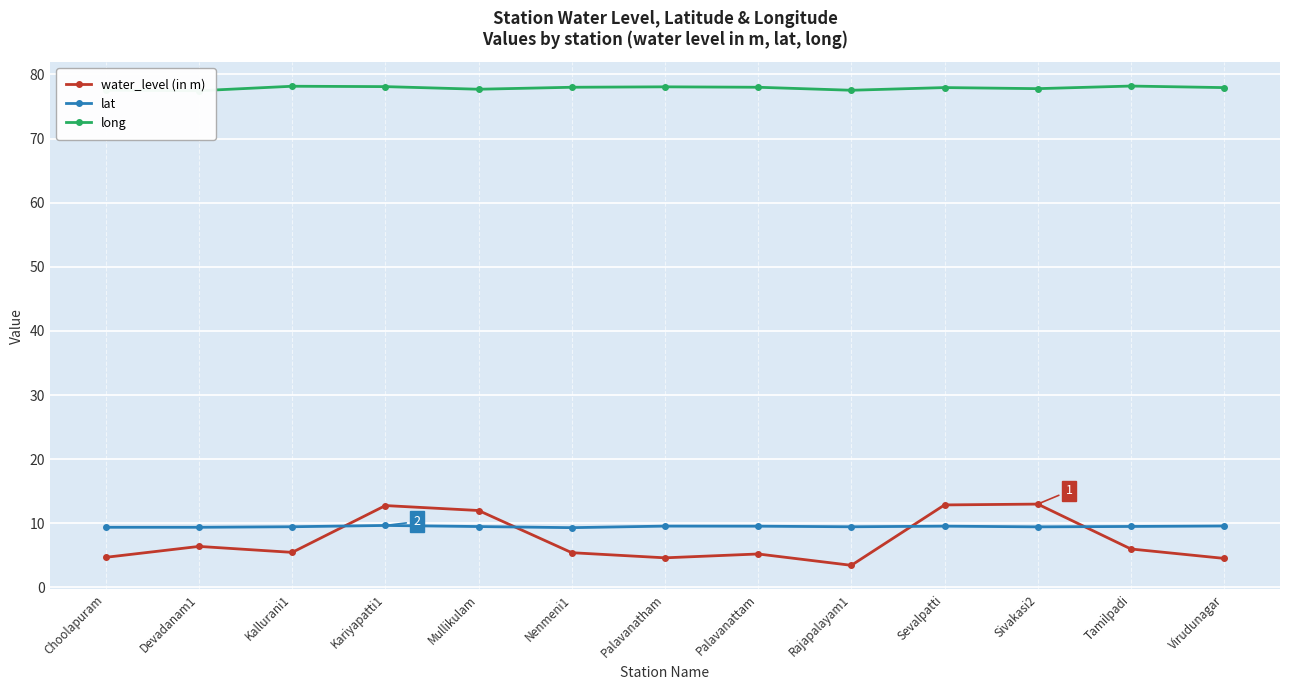

List the series in order of their peak value, highest first.

long, water_level (in m), lat